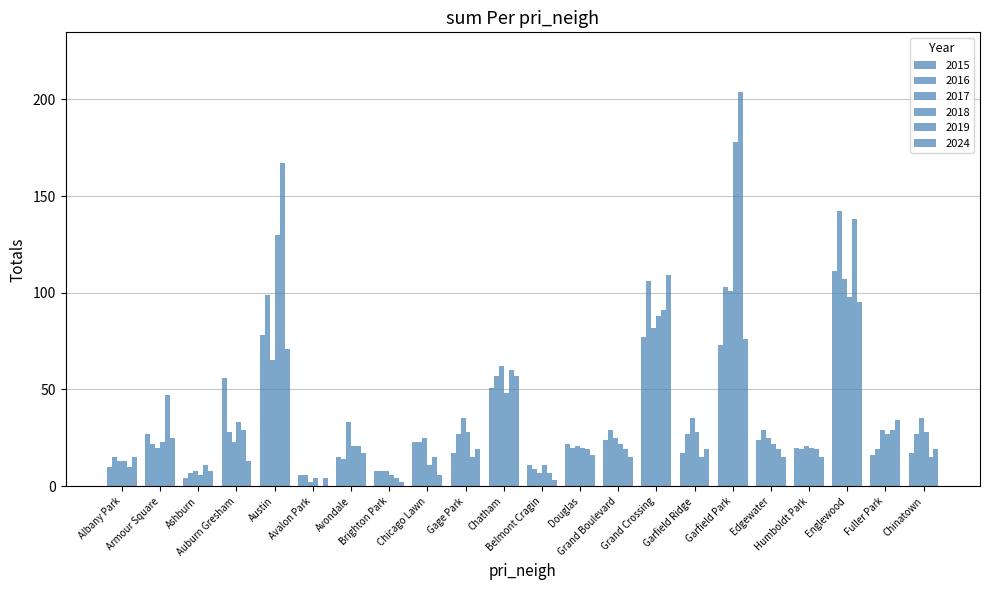

Count the number of categories in the chart.

22